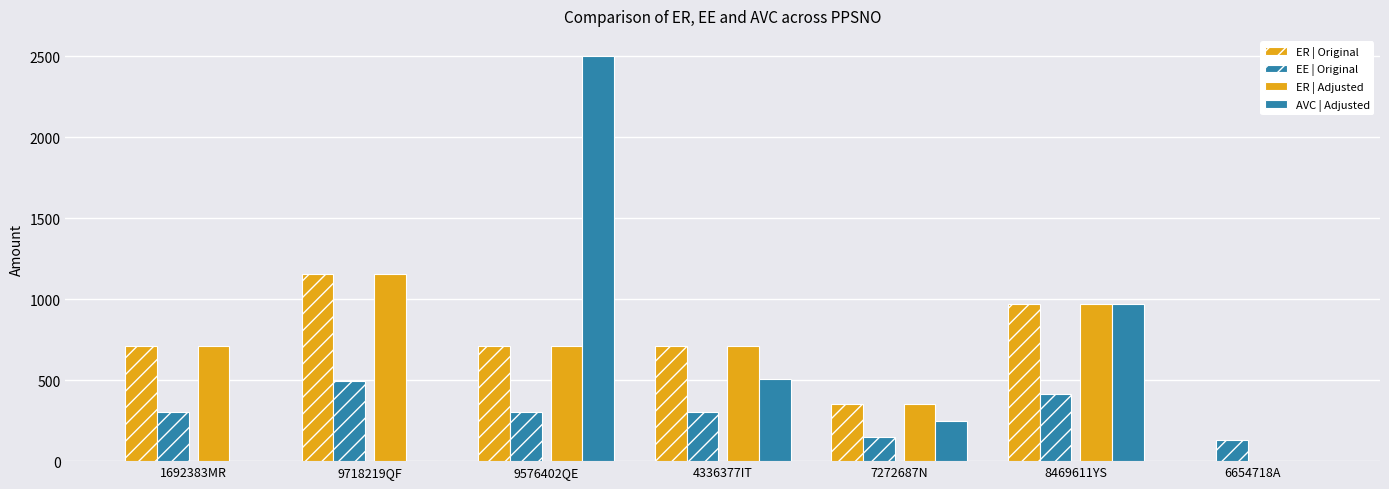

How many data points does each series have?

7